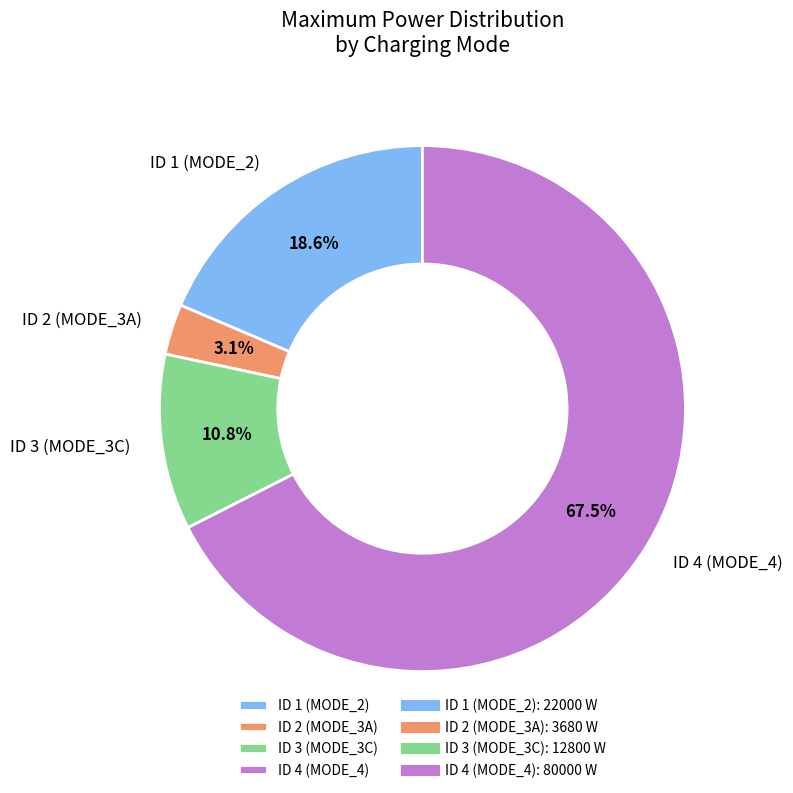

To the nearest percent, what is the difference between the ID 4 (MODE_4) and ID 3 (MODE_3C) slice percentages?

57%